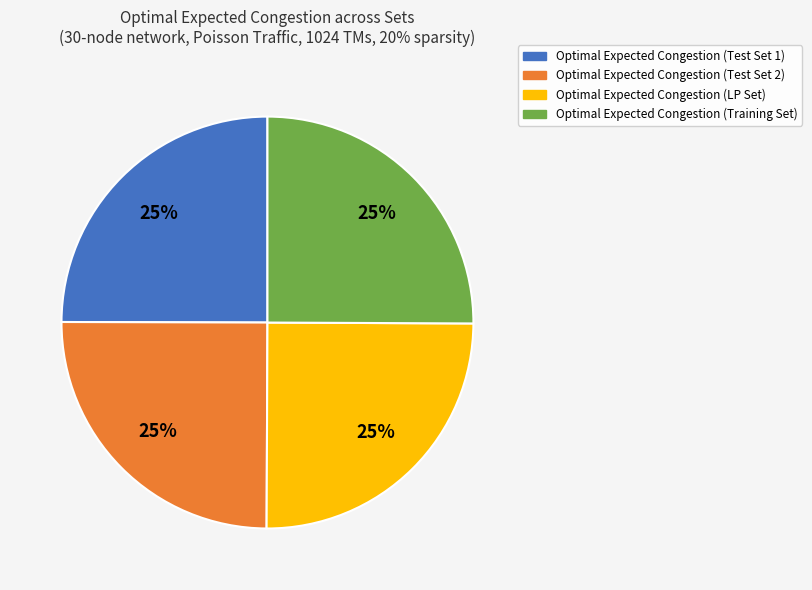

What is the ratio of the value at Optimal Expected Congestion (Test Set 2) to the value at Optimal Expected Congestion (Training Set)?

1.0